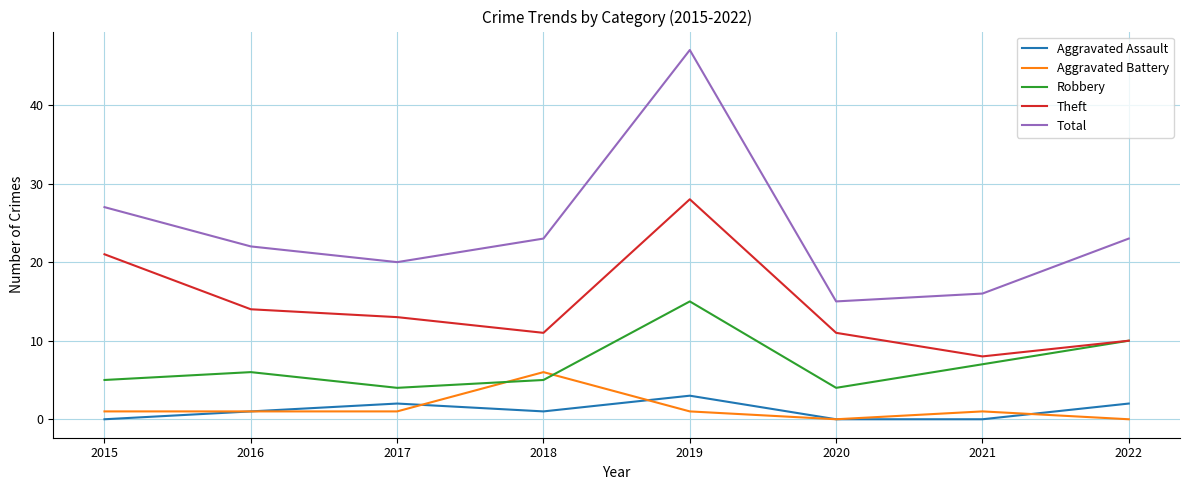

Reading right to left, transcribe all the data shown in this chart.

Aggravated Assault: 2022=2	2021=0	2020=0	2019=3	2018=1	2017=2	2016=1	2015=0
Aggravated Battery: 2022=0	2021=1	2020=0	2019=1	2018=6	2017=1	2016=1	2015=1
Robbery: 2022=10	2021=7	2020=4	2019=15	2018=5	2017=4	2016=6	2015=5
Theft: 2022=10	2021=8	2020=11	2019=28	2018=11	2017=13	2016=14	2015=21
Total: 2022=23	2021=16	2020=15	2019=47	2018=23	2017=20	2016=22	2015=27